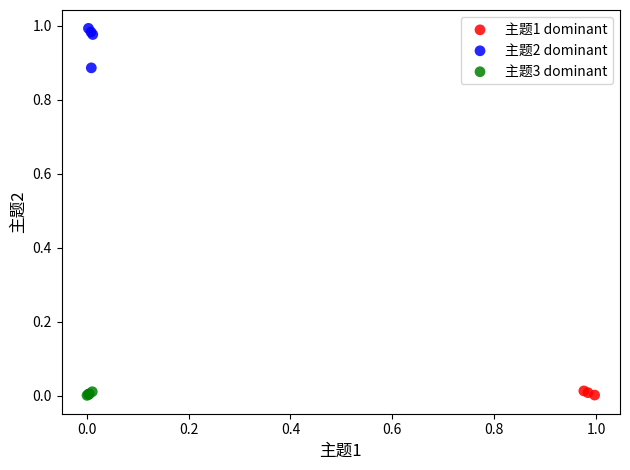

Which series contains the highest Y value?

主题2 dominant